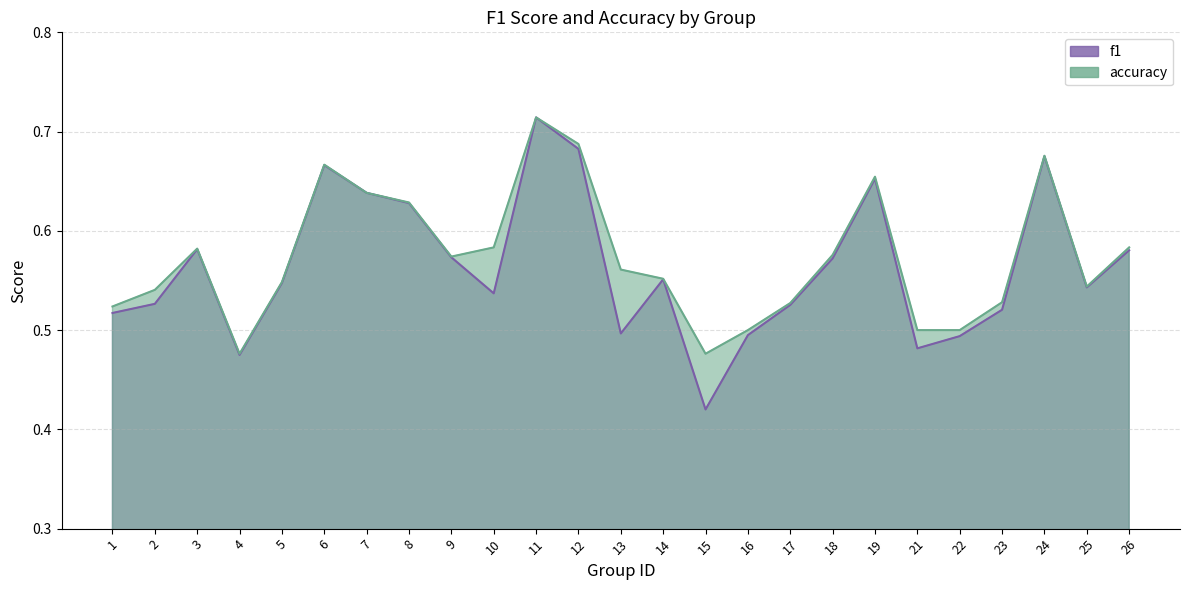

What is the minimum value shown in the chart?

0.4